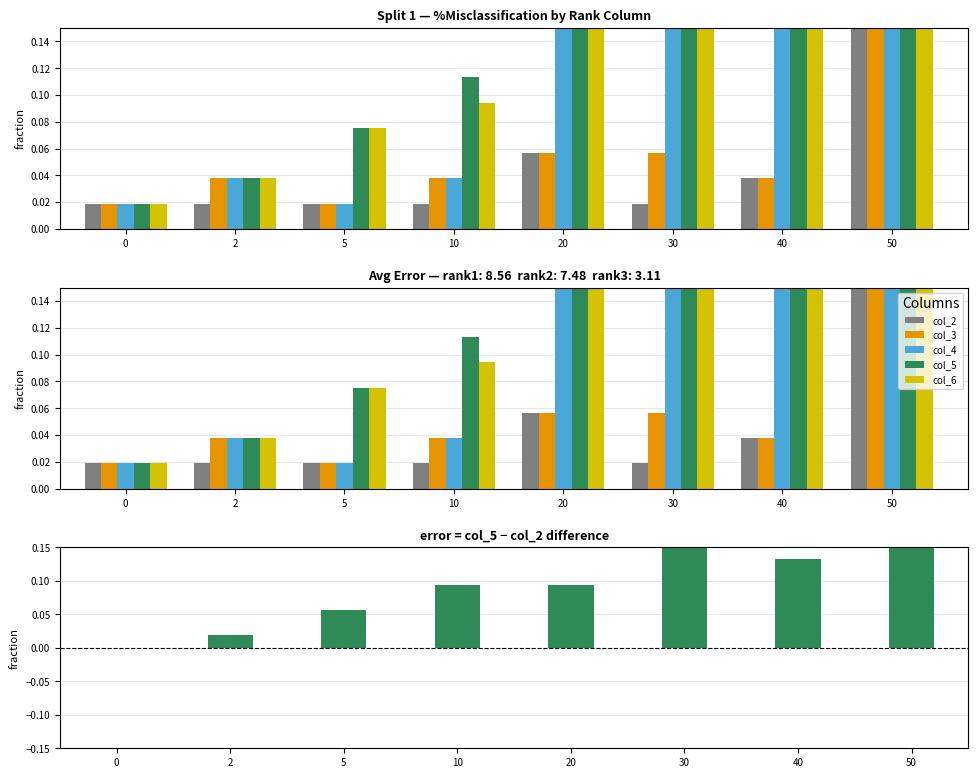

Reading right to left, extract all data points from this chart.

col_2: 50=0.3	40=0.0	30=0.0	20=0.1	10=0.0	5=0.0	2=0.0	0=0.0
col_3: 50=0.2	40=0.0	30=0.1	20=0.1	10=0.0	5=0.0	2=0.0	0=0.0
col_4: 50=0.2	40=0.2	30=0.3	20=0.2	10=0.0	5=0.0	2=0.0	0=0.0
col_5: 50=0.4	40=0.2	30=0.2	20=0.2	10=0.1	5=0.1	2=0.0	0=0.0
col_6: 50=0.2	40=0.3	30=0.3	20=0.2	10=0.1	5=0.1	2=0.0	0=0.0